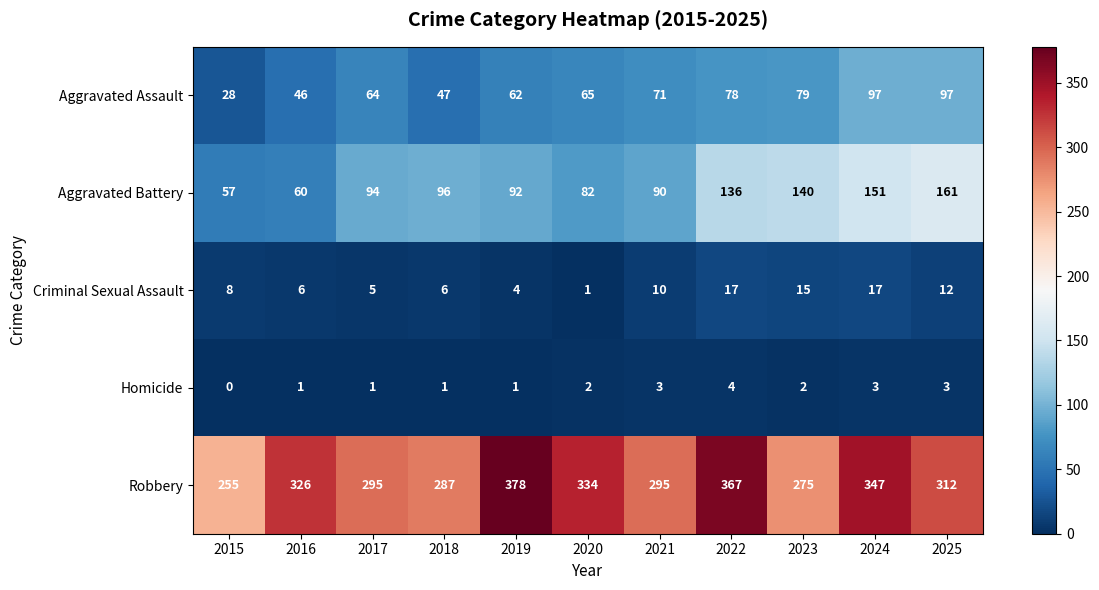

Which series changed the most between 2018 and 2023?

Aggravated Battery